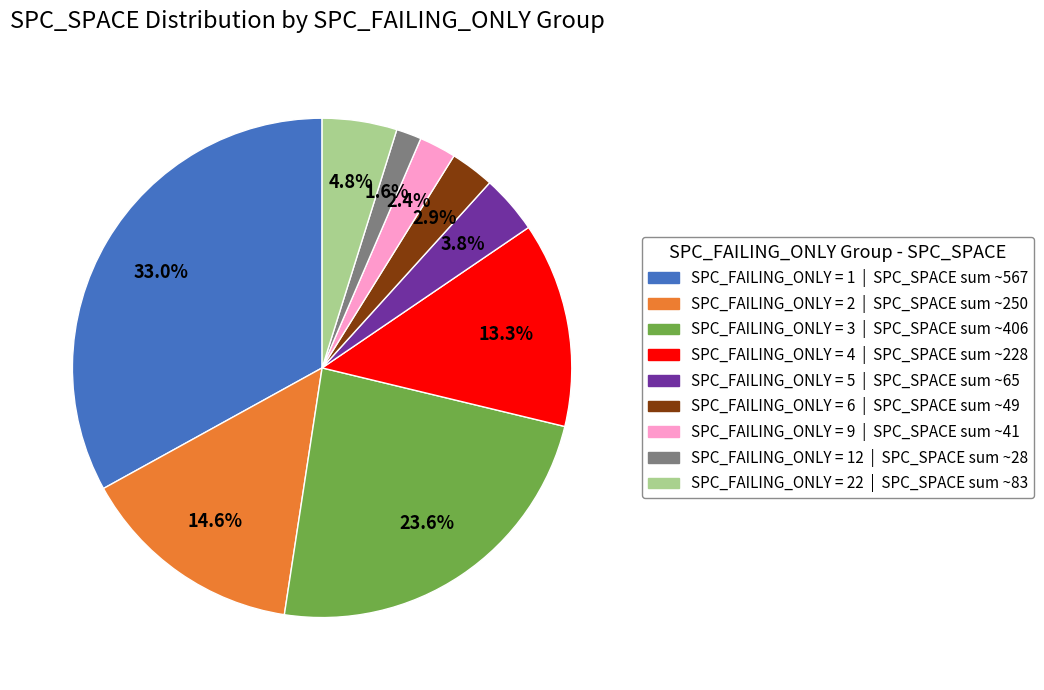

What is the total percentage of SPC_FAILING_ONLY = 6 | SPC_SPACE sum ~49 and SPC_FAILING_ONLY = 12 | SPC_SPACE sum ~28?

4.5%